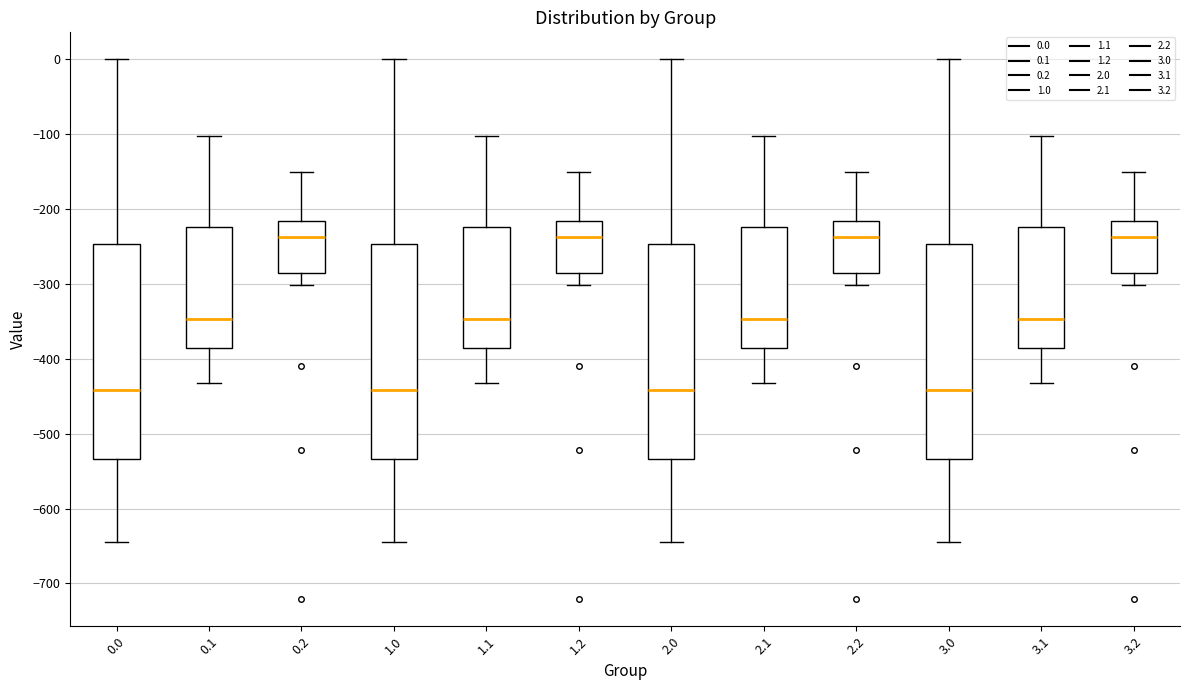

Reading left to right, read every box against the y-axis: the position of its median line, the range the box covers, and the ends of its whiskers. The values are not printed on the chart, so give them approximately, as read against the axis.

0.0: median -440, box -530 to -250, whiskers -640 to 0
0.1: median -350, box -390 to -220, whiskers -430 to -100
0.2: median -240, box -290 to -220, whiskers -300 to -150
1.0: median -440, box -530 to -250, whiskers -640 to 0
1.1: median -350, box -390 to -220, whiskers -430 to -100
1.2: median -240, box -290 to -220, whiskers -300 to -150
2.0: median -440, box -530 to -250, whiskers -640 to 0
2.1: median -350, box -390 to -220, whiskers -430 to -100
2.2: median -240, box -290 to -220, whiskers -300 to -150
3.0: median -440, box -530 to -250, whiskers -640 to 0
3.1: median -350, box -390 to -220, whiskers -430 to -100
3.2: median -240, box -290 to -220, whiskers -300 to -150